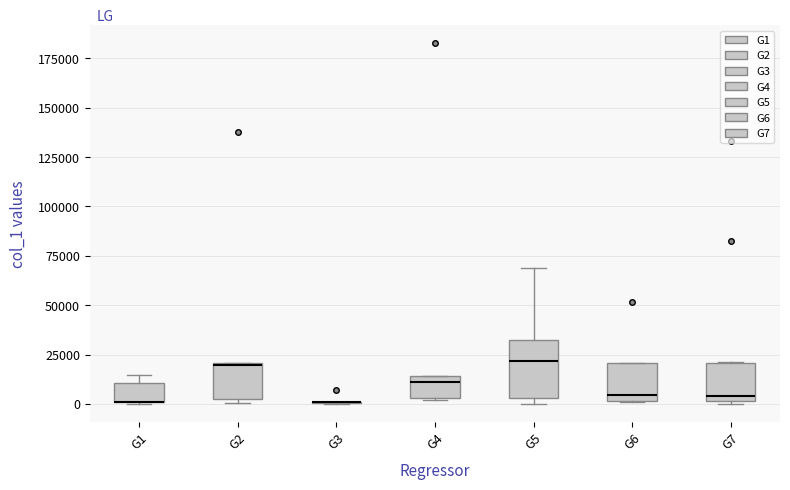

Where does the median line of the box for G4 sit on the y-axis? The values are not printed on the chart, so give them approximately, as read against the axis.

10000